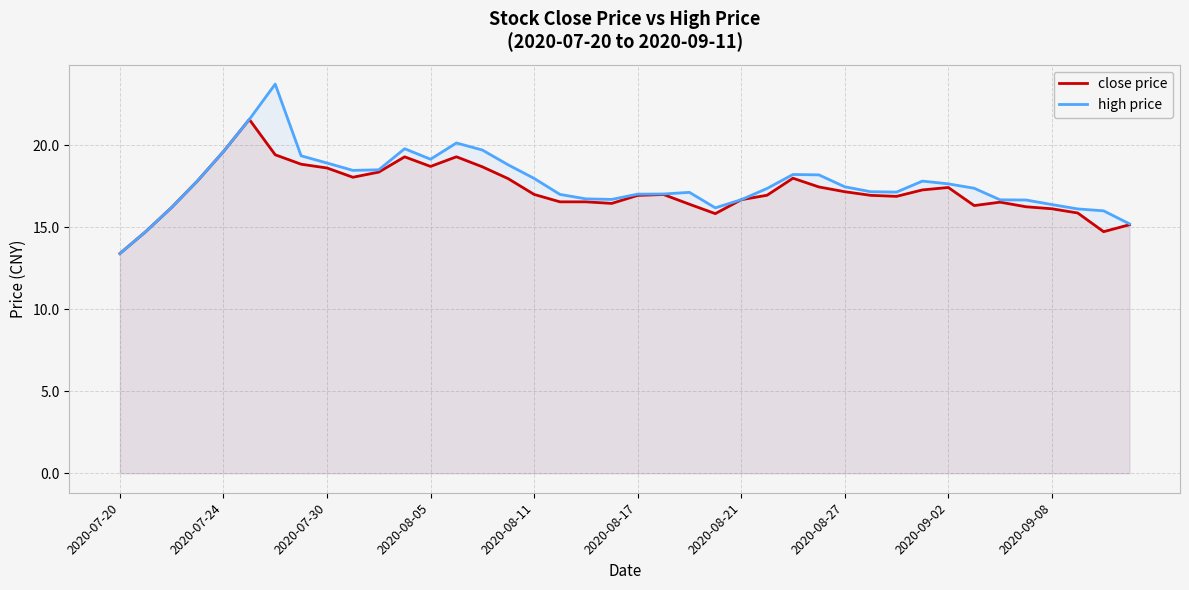

True or false: high price and close price intersect in this chart.

False